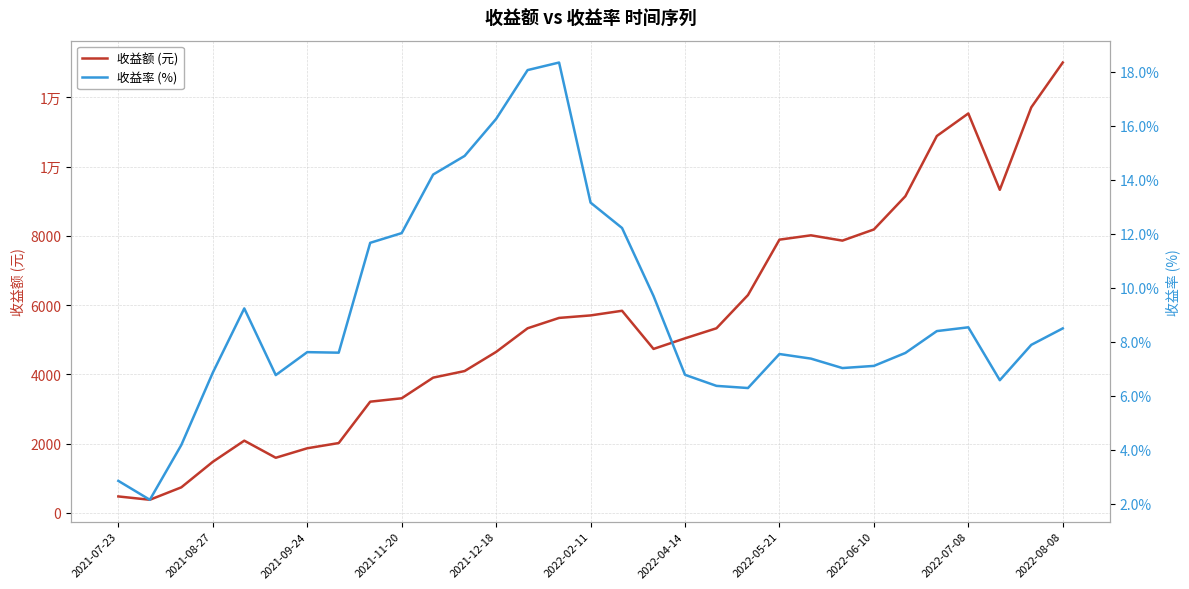

The value of 收益率 (%) at 25 is 7.6. True or false?

True